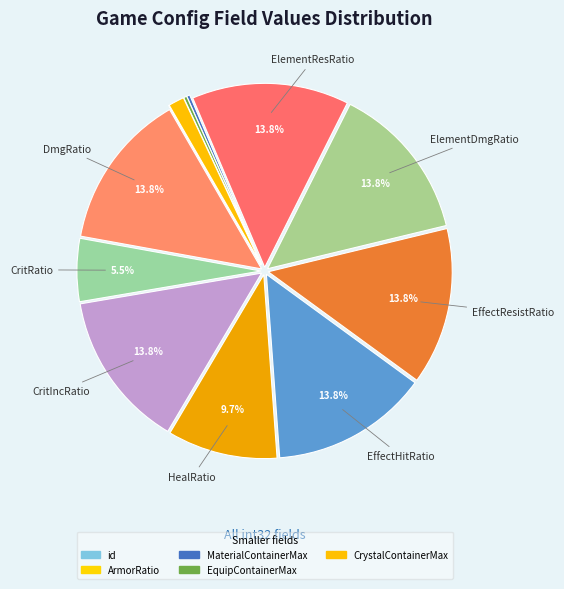

To the nearest percent, what is the difference between the largest and smallest slice percentages?

14%